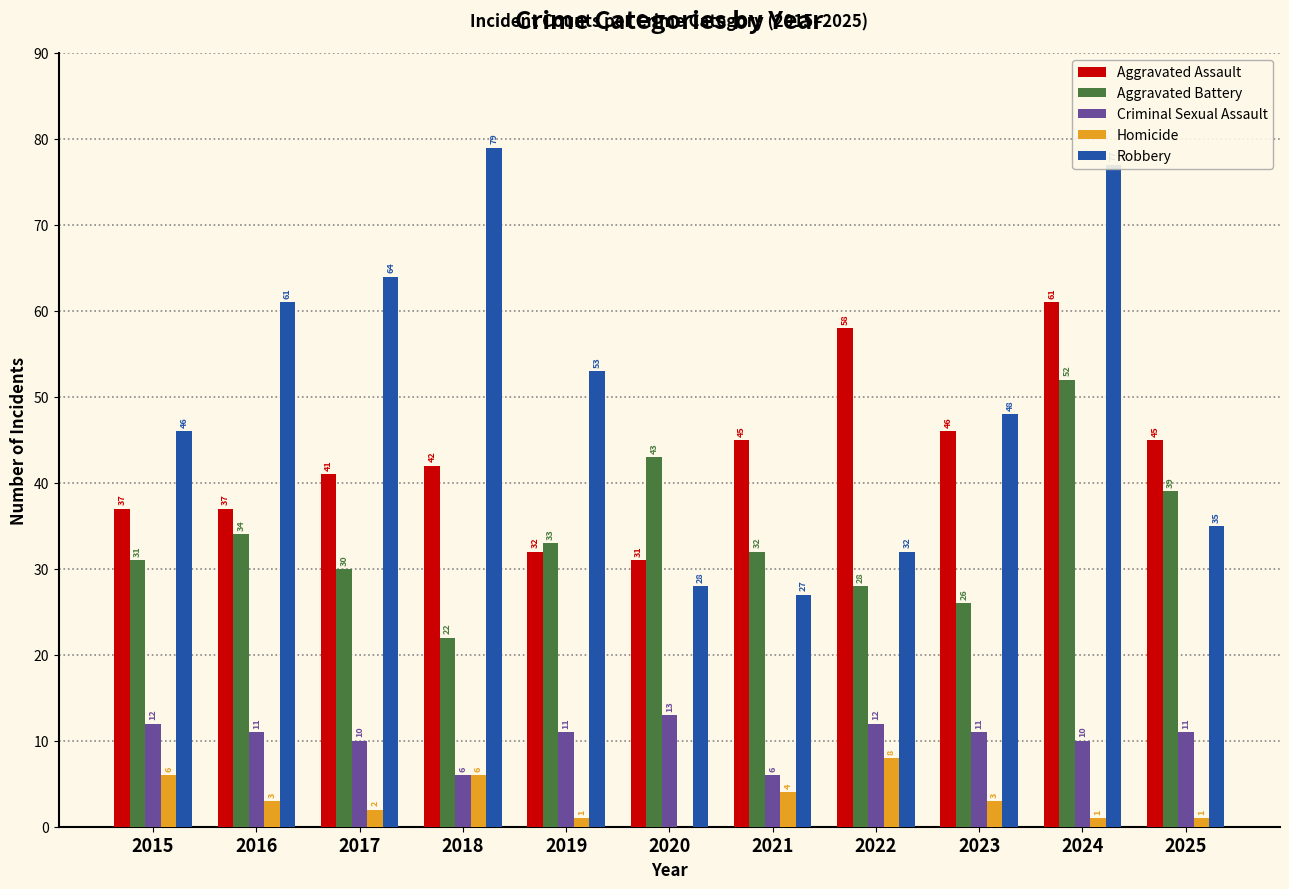

Count the number of data series in this chart.

5